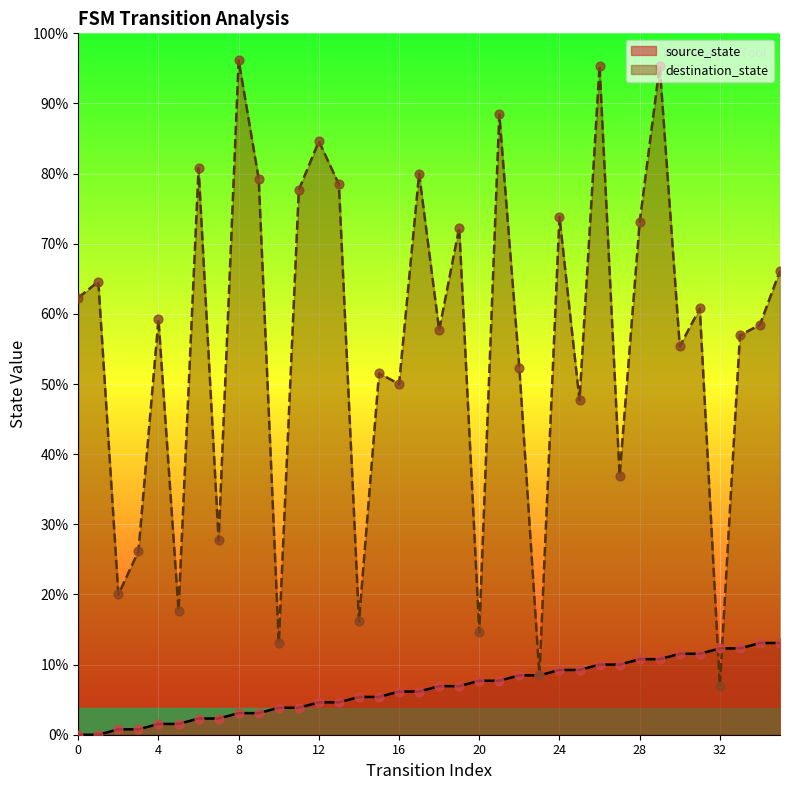

Which series contains the highest Y value?

destination_state